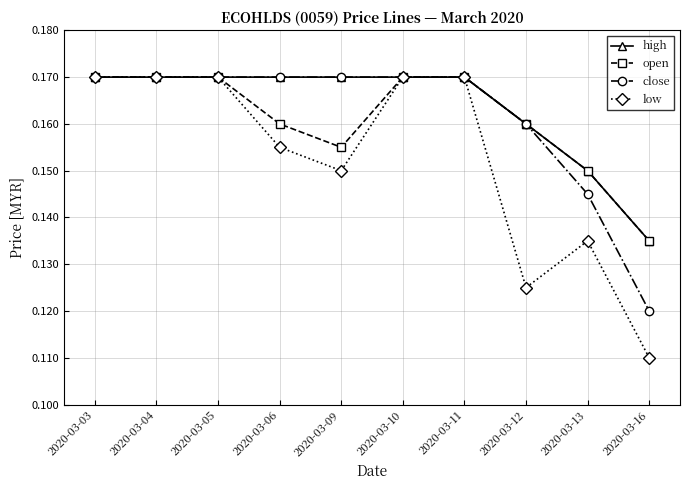

Does the chart have visible grid lines?

Yes